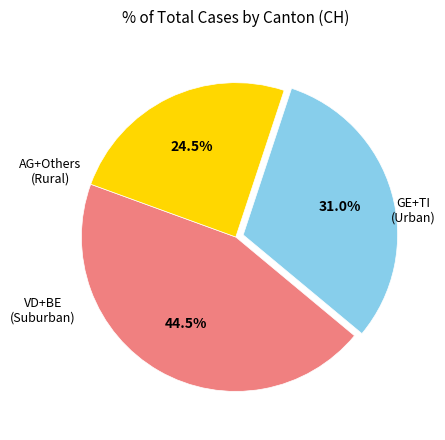

Is there a majority slice in this chart?

No